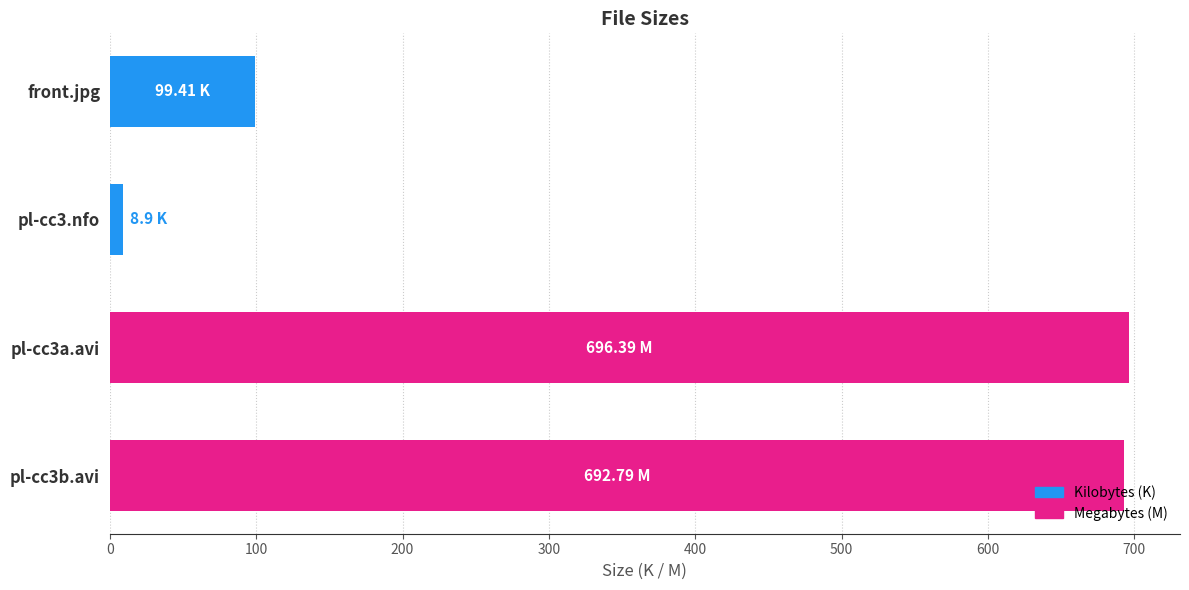

What is the difference between the maximum and minimum values?

687.5